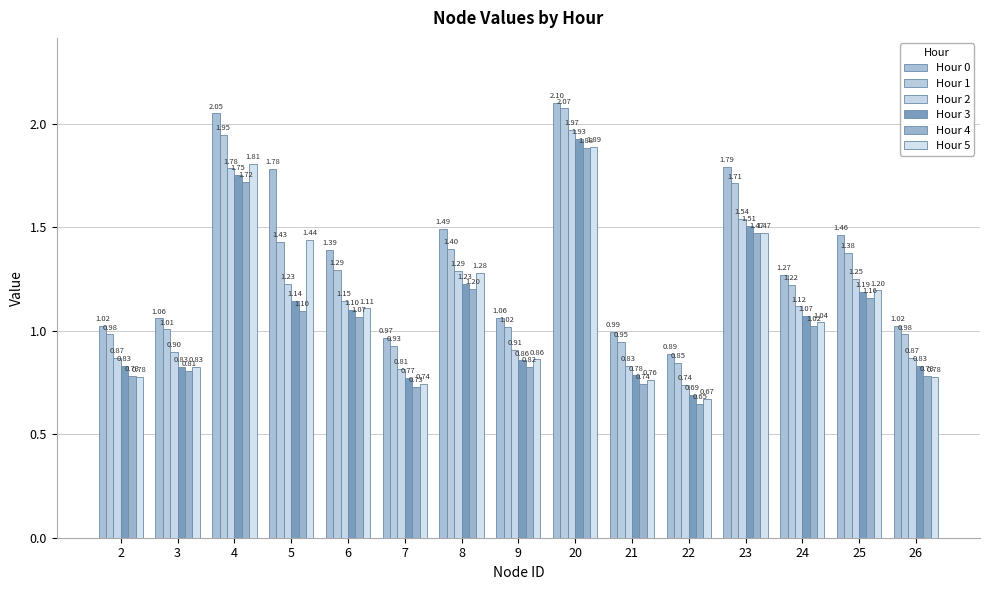

Between 7 and 22, which series saw the biggest shift?

Hour 3